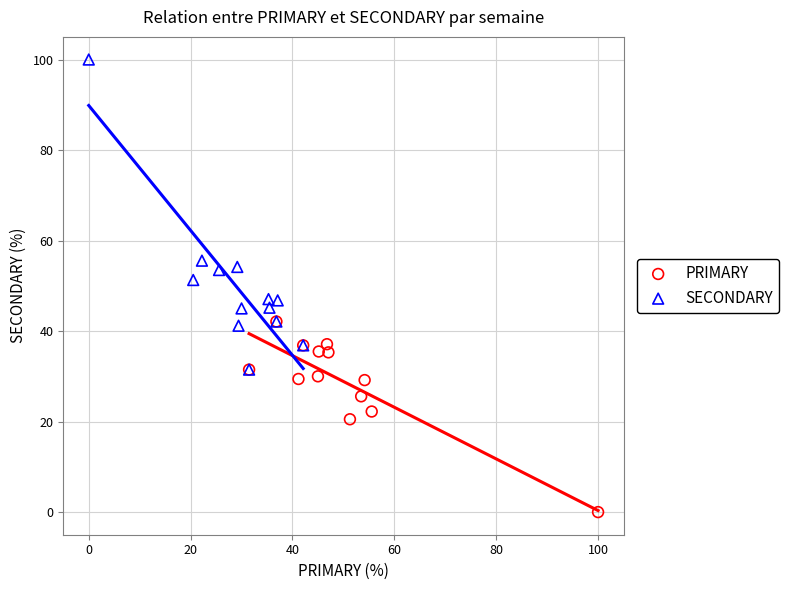

Which series reaches the maximum Y coordinate?

SECONDARY